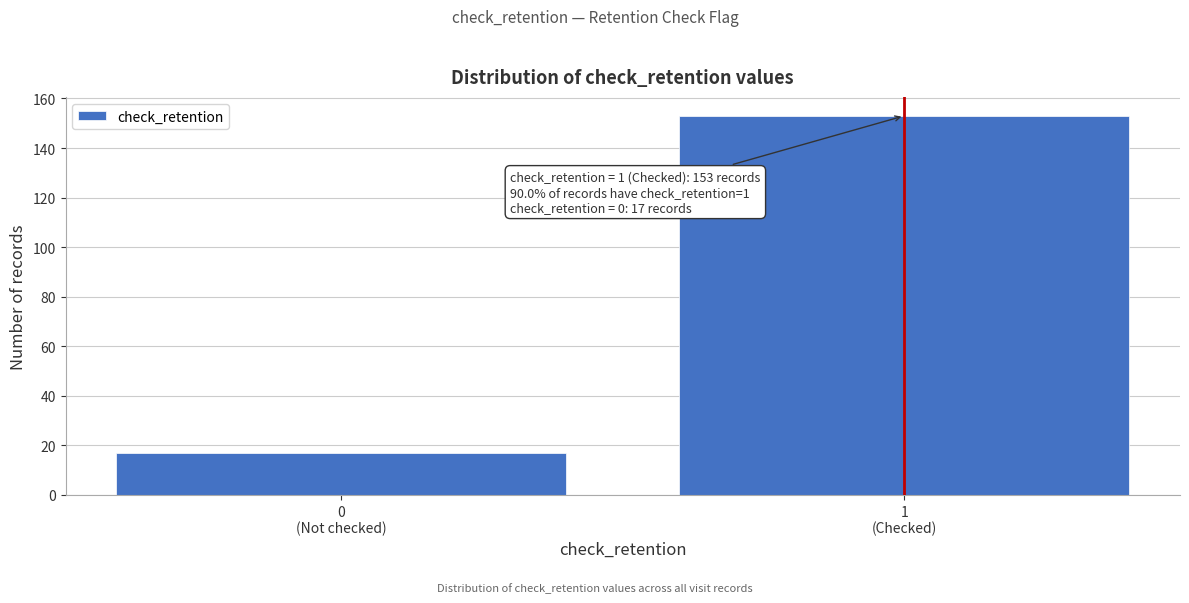

Reading right to left, extract all data points from this chart.

153	17